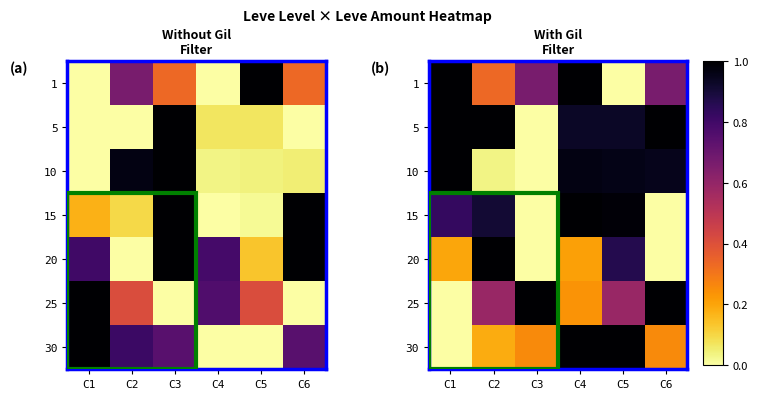

At which category does the chart reach its peak across all series?

C1